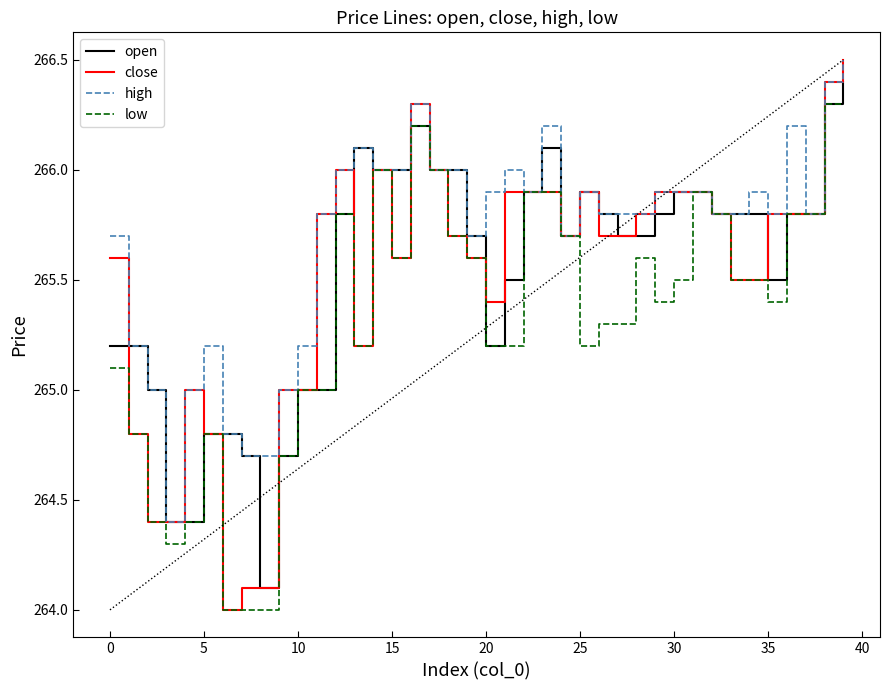

How many data points in open are less than 265?

7